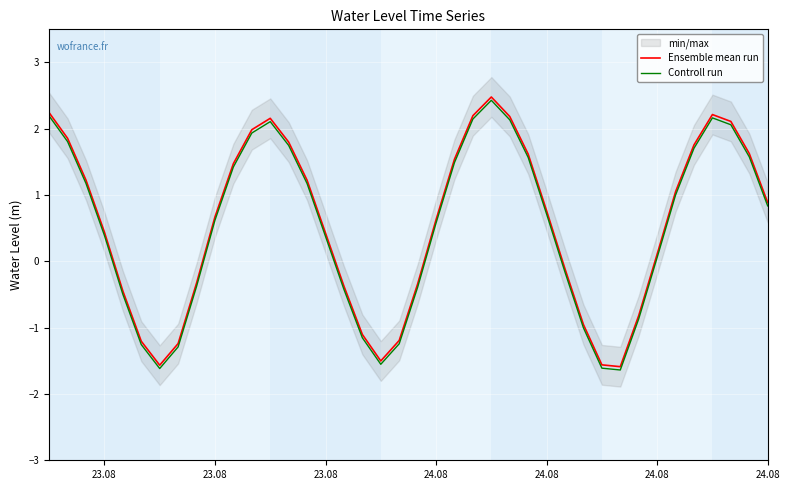

True or false: Controll run and Ensemble mean run cross at least once.

False